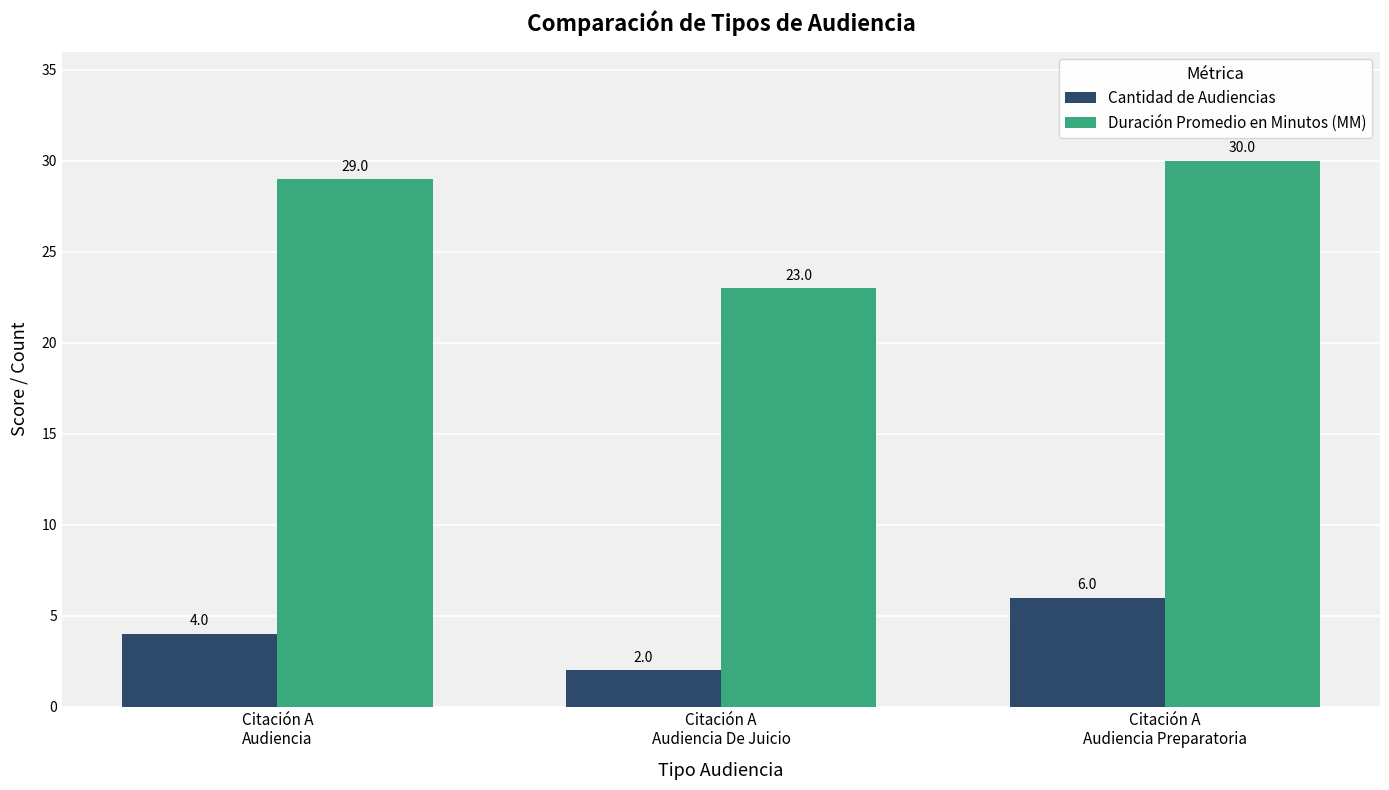

What is the sum of all Cantidad de Audiencias values?

12